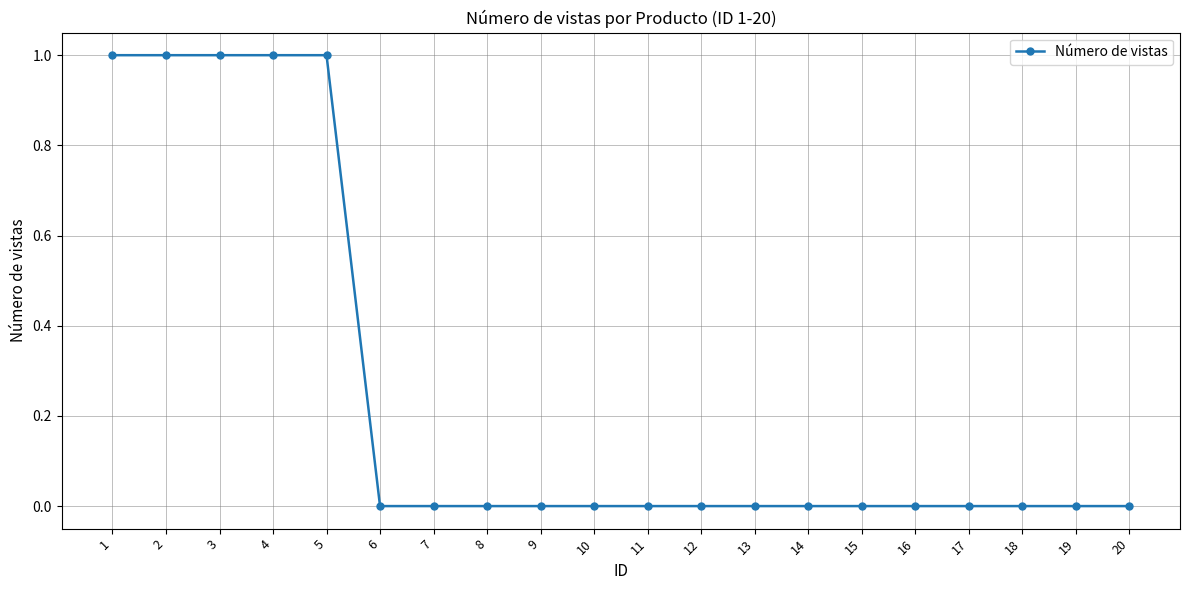

What is the sum of the values at 12 and 5?

1